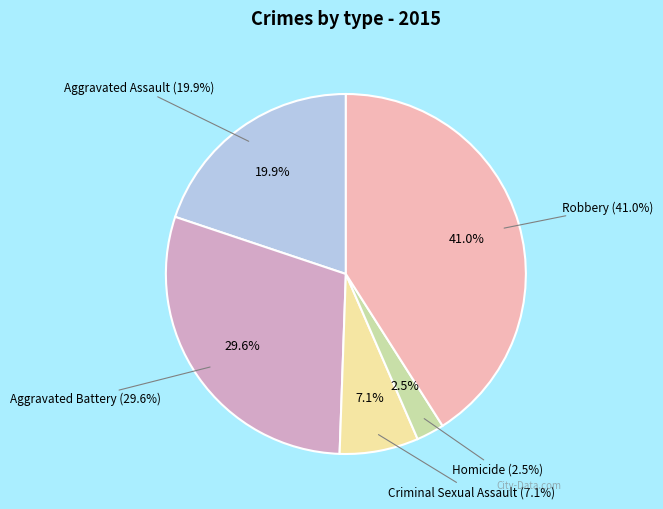

Which slice is the smallest?

Homicide